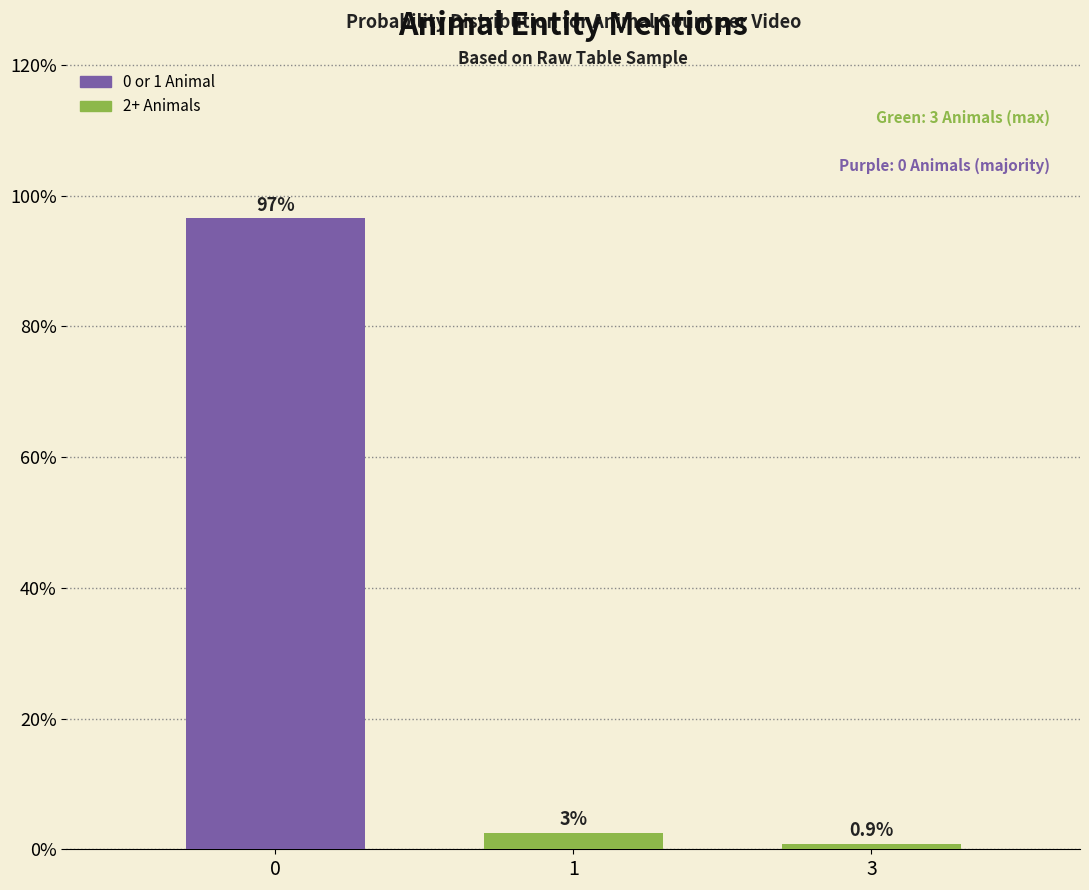

Where is the data nearest to the value 48?

1